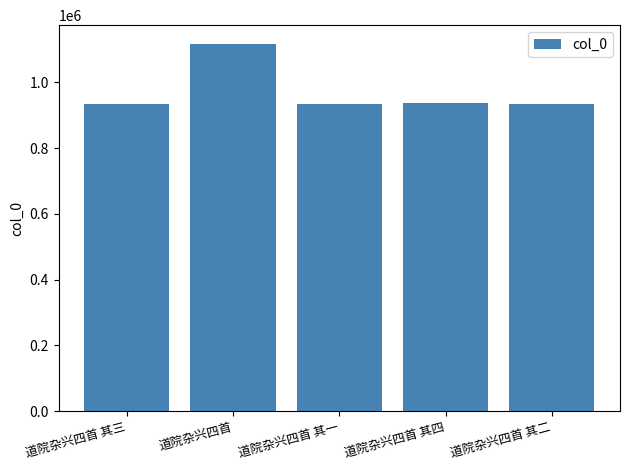

What is the ratio of the value at 道院杂兴四首 其三 to the value at 道院杂兴四首?

0.8